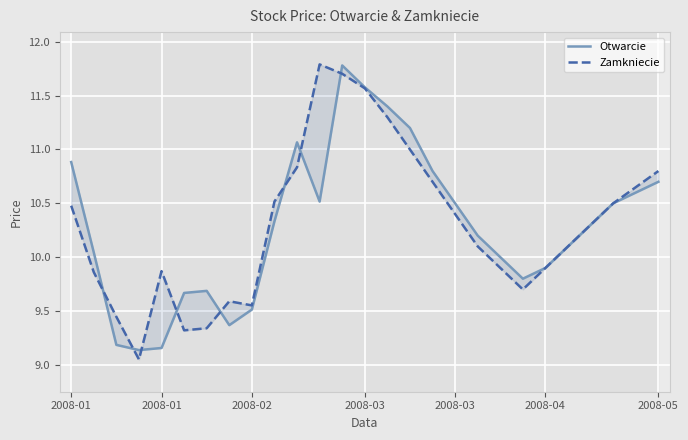

In Otwarcie, how many points are lower than both neighbors (excluding endpoints)?

4